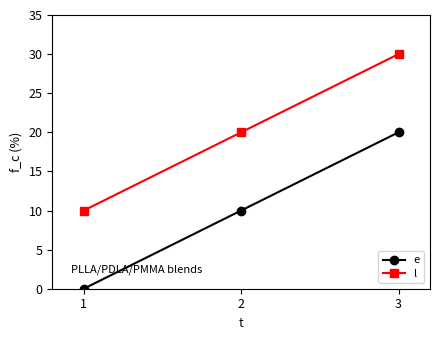

Count the e values in the range 0 to 20.

3